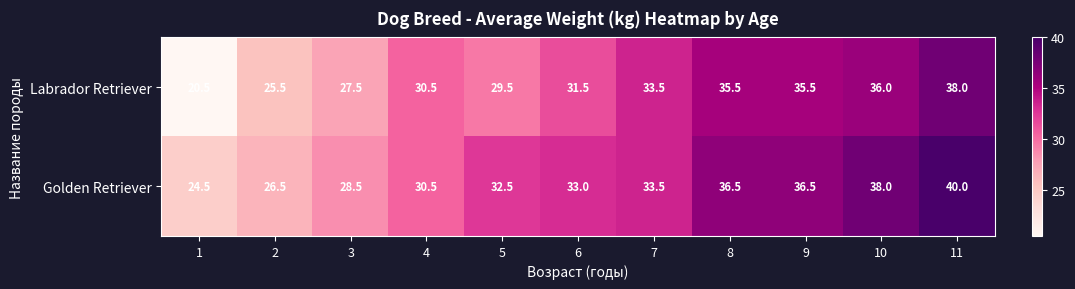

Rank the series by their maximum value, from lowest to highest.

Labrador Retriever, Golden Retriever